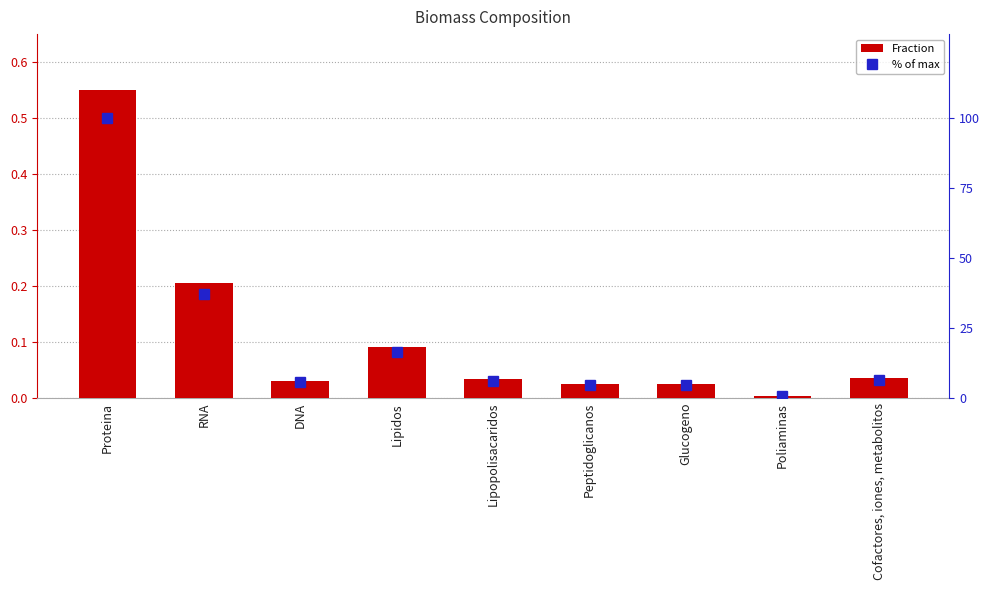

What is the sum of the % of max values at Cofactores, iones, metabolitos and RNA?

43.6